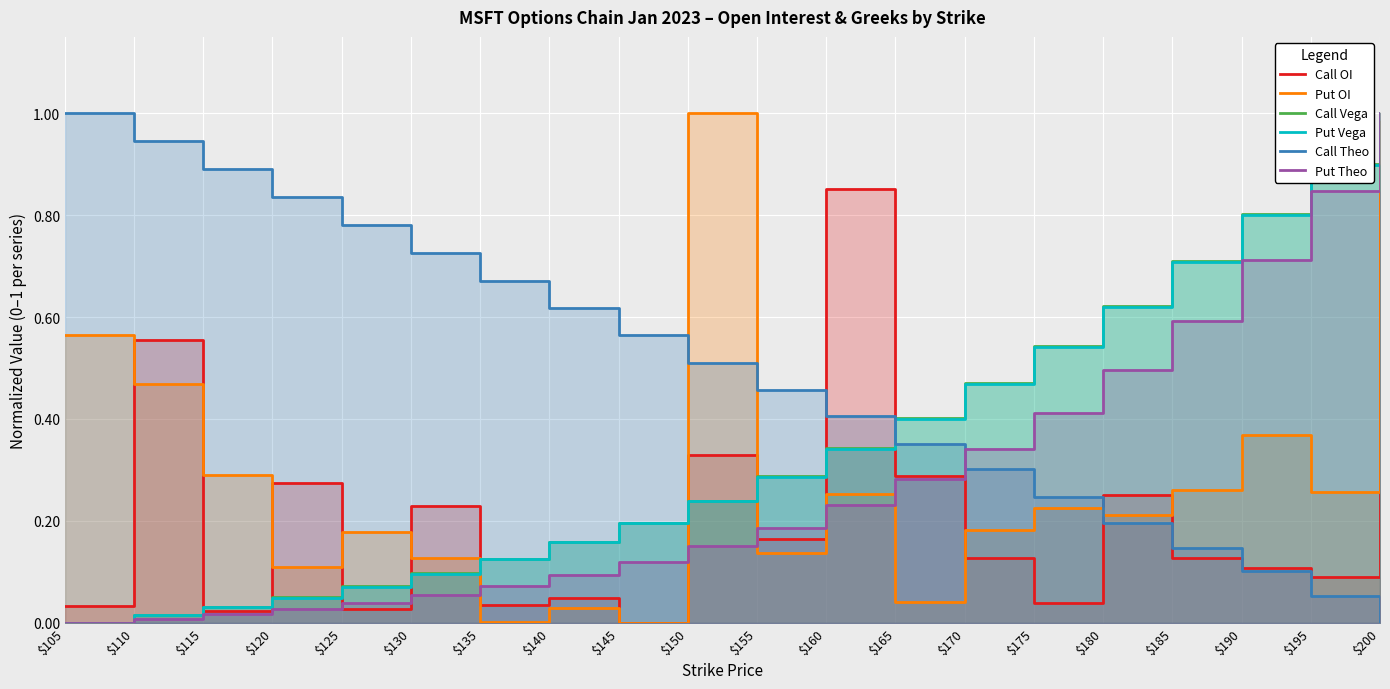

Reading left to right, transcribe all the data shown in this chart.

Call OI: 0.0	0.6	0.0	0.3	0.0	0.2	0.0	0.0	0.0	0.3	0.2	0.9	0.3	0.1	0.0	0.3	0.1	0.1	0.1	1.0
Put OI: 0.6	0.5	0.3	0.1	0.2	0.1	0.0	0.0	0.0	1.0	0.1	0.3	0.0	0.2	0.2	0.2	0.3	0.4	0.3	1.0
Call Vega: 0.0	0.0	0.0	0.0	0.1	0.1	0.1	0.2	0.2	0.2	0.3	0.3	0.4	0.5	0.5	0.6	0.7	0.8	0.9	1.0
Put Vega: 0.0	0.0	0.0	0.0	0.1	0.1	0.1	0.2	0.2	0.2	0.3	0.3	0.4	0.5	0.5	0.6	0.7	0.8	0.9	1.0
Call Theo: 1.0	0.9	0.9	0.8	0.8	0.7	0.7	0.6	0.6	0.5	0.5	0.4	0.4	0.3	0.2	0.2	0.1	0.1	0.1	0.0
Put Theo: 0.0	0.0	0.0	0.0	0.0	0.1	0.1	0.1	0.1	0.1	0.2	0.2	0.3	0.3	0.4	0.5	0.6	0.7	0.8	1.0